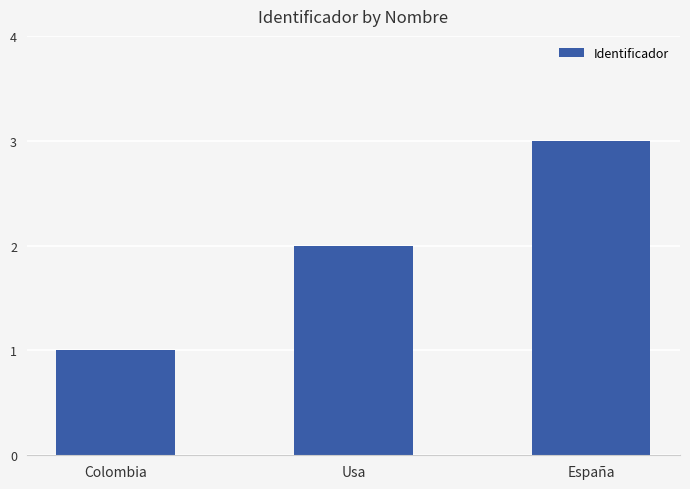

What is the difference between the values at Usa and Colombia?

1